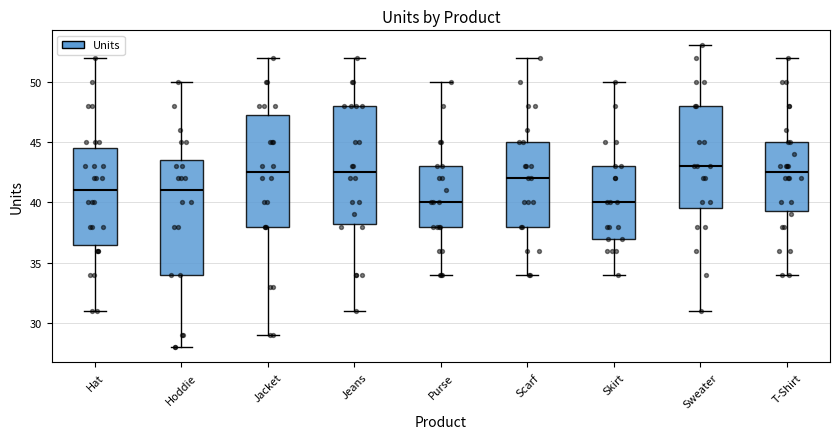

Reading left to right, transcribe this box plot: for each box, give where its median line is, the range the box spans, and where its two whiskers end, as read against the y-axis. The values are not printed on the chart, so give them approximately, as read against the axis.

Hat: median 41.0, box 36.5 to 44.5, whiskers 31.0 to 52.0
Hoddie: median 41.0, box 34.0 to 43.5, whiskers 28.0 to 50.0
Jacket: median 42.5, box 38.0 to 47.5, whiskers 29.0 to 52.0
Jeans: median 42.5, box 38.5 to 48.0, whiskers 31.0 to 52.0
Purse: median 40.0, box 38.0 to 43.0, whiskers 34.0 to 50.0
Scarf: median 42.0, box 38.0 to 45.0, whiskers 34.0 to 52.0
Skirt: median 40.0, box 37.0 to 43.0, whiskers 34.0 to 50.0
Sweater: median 43.0, box 39.5 to 48.0, whiskers 31.0 to 53.0
T-Shirt: median 42.5, box 39.5 to 45.0, whiskers 34.0 to 52.0